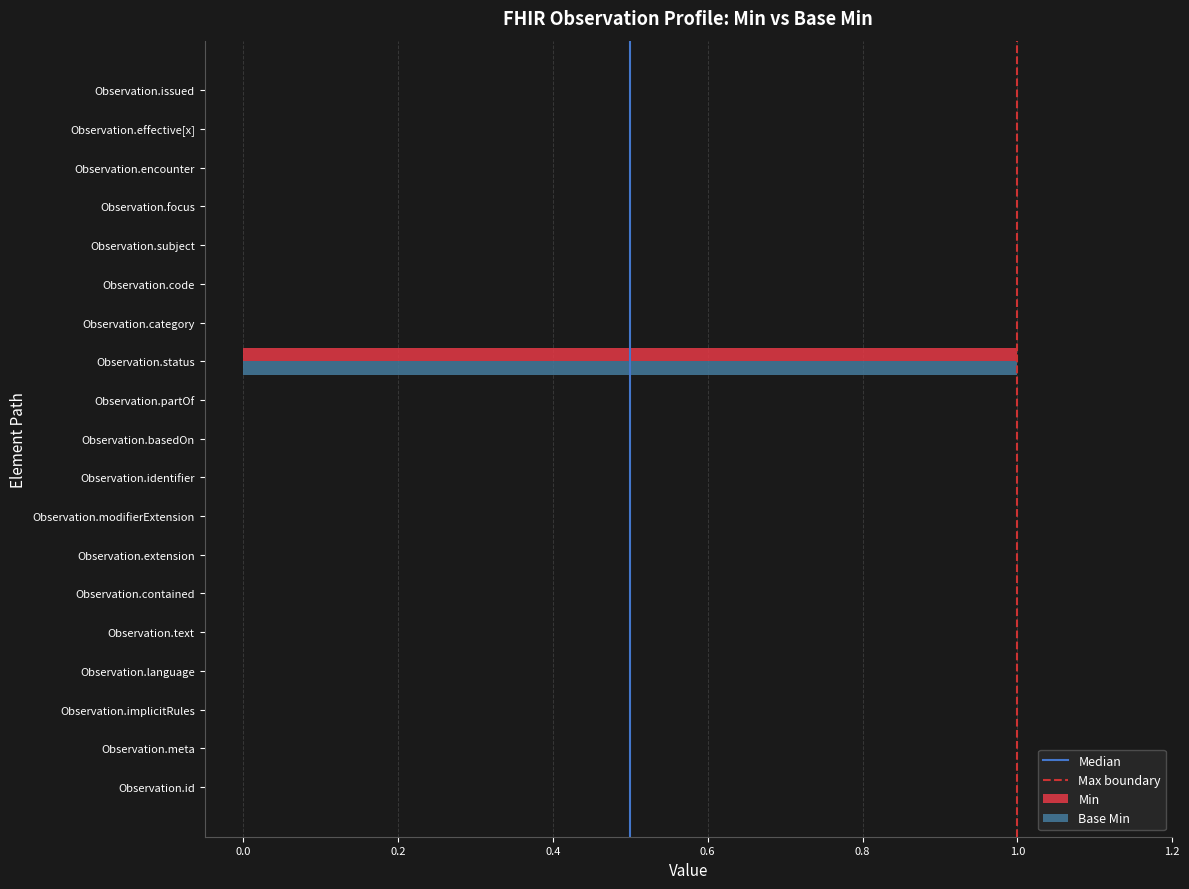

True or false: Min has a value of 0 at Observation.modifierExtension.

True